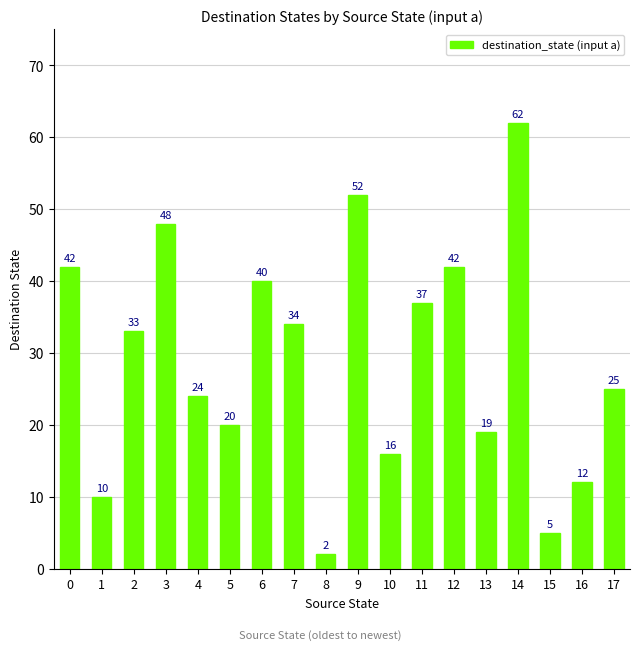

How many bars are there in total?

18